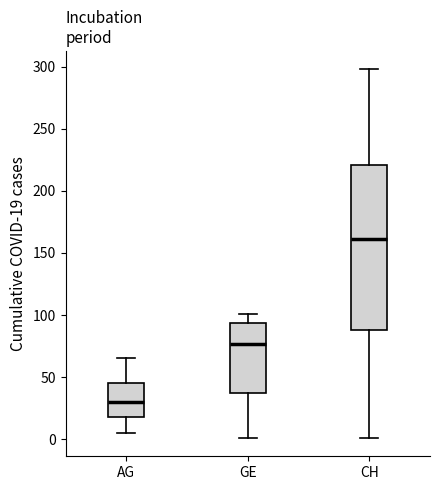

Where is the upper edge of the box for CH on the y-axis? The values are not printed on the chart, so give them approximately, as read against the axis.

220